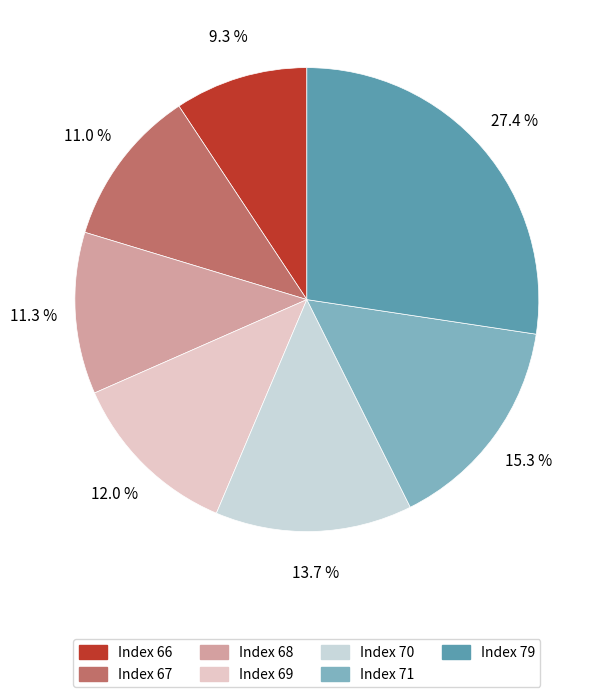

Which slice is the largest?

Index 79